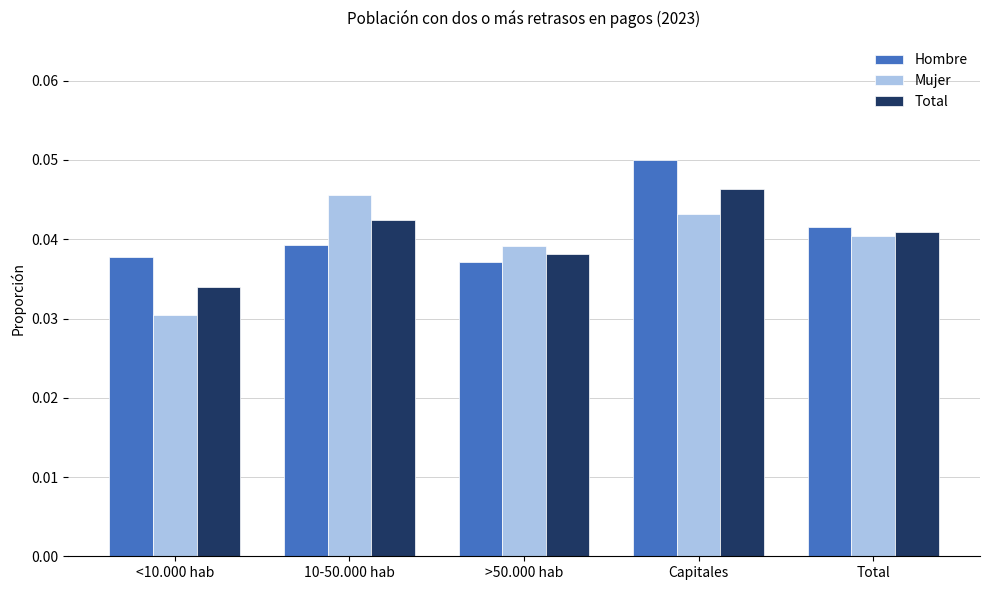

Which series has the largest range (max minus min)?

Mujer